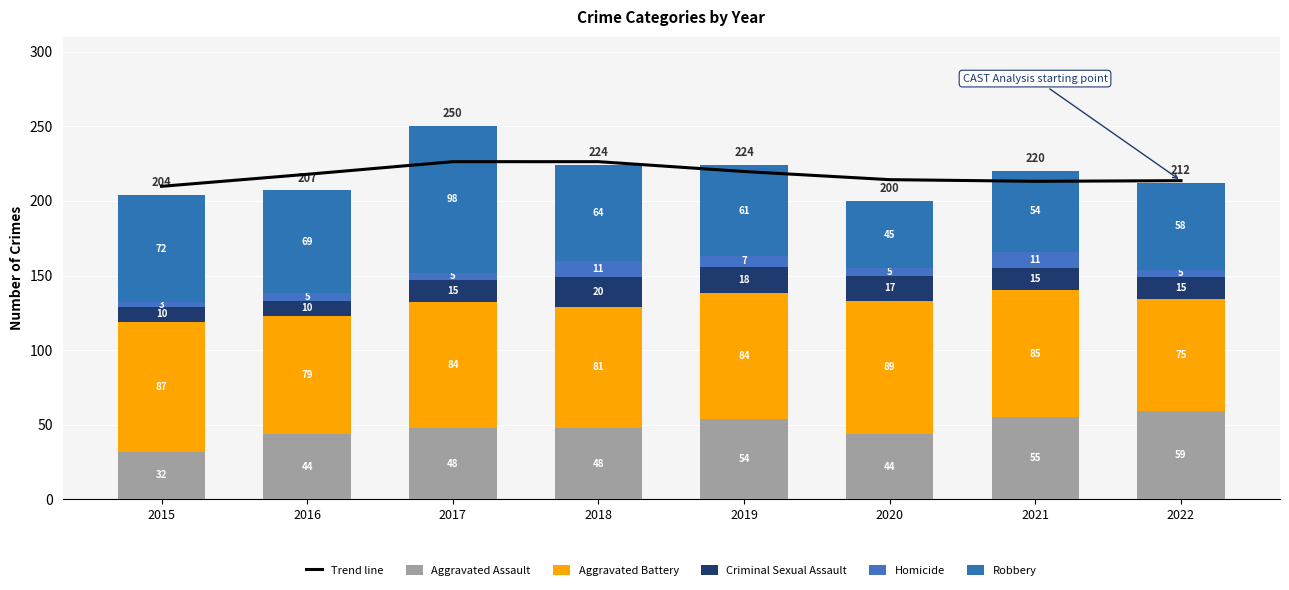

Reading left to right, what are all the values shown in this chart?

Trend line: 209.8	217.9	226.3	226.3	219.7	214.3	213.2	213.6
Aggravated Assault: 32.0	44.0	48.0	48.0	54.0	44.0	55.0	59.0
Aggravated Battery: 87.0	79.0	84.0	81.0	84.0	89.0	85.0	75.0
Criminal Sexual Assault: 10.0	10.0	15.0	20.0	18.0	17.0	15.0	15.0
Homicide: 3.0	5.0	5.0	11.0	7.0	5.0	11.0	5.0
Robbery: 72.0	69.0	98.0	64.0	61.0	45.0	54.0	58.0